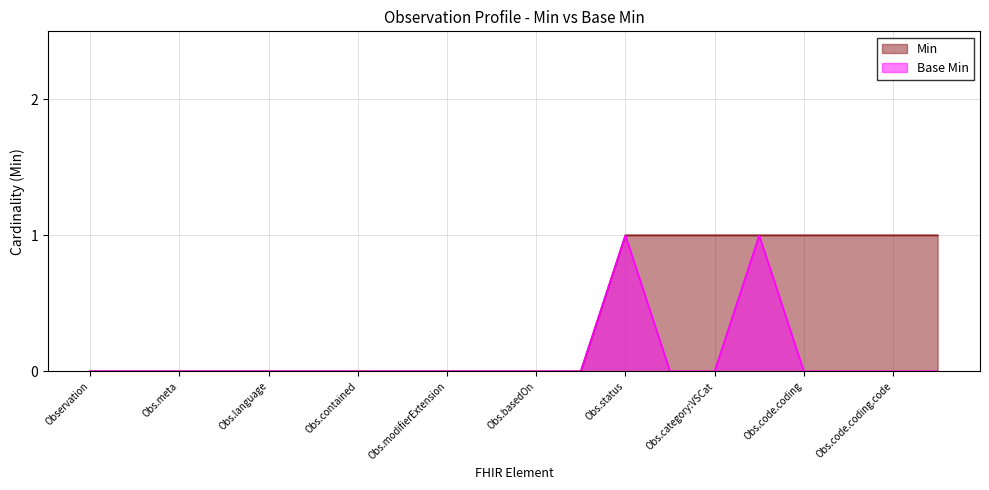

Reading left to right, what are all the values shown in this chart?

Min: 0	0	0	0	0	0	0	0	0	0	0	0	1	1	1	1	1	1	1	1
Base Min: 0	0	0	0	0	0	0	0	0	0	0	0	1	0	0	1	0	0	0	0